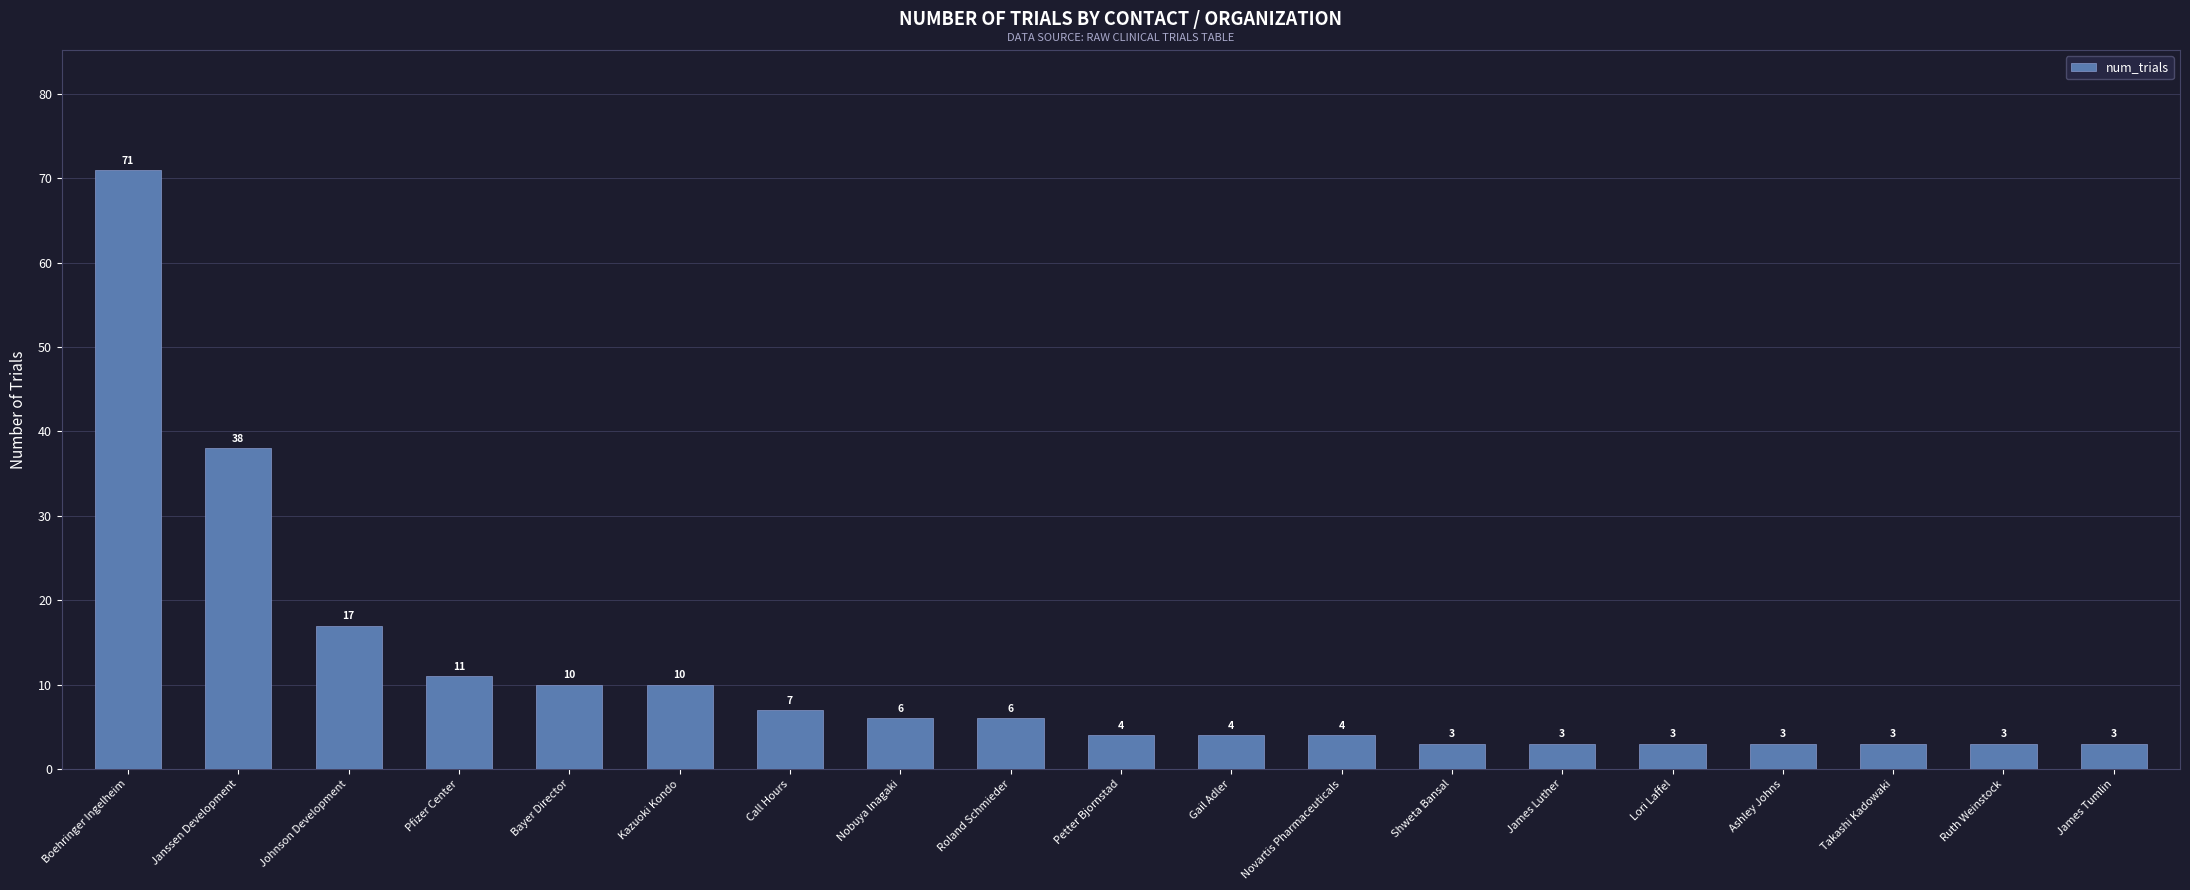

What position from the left is Petter Bjornstad?

10